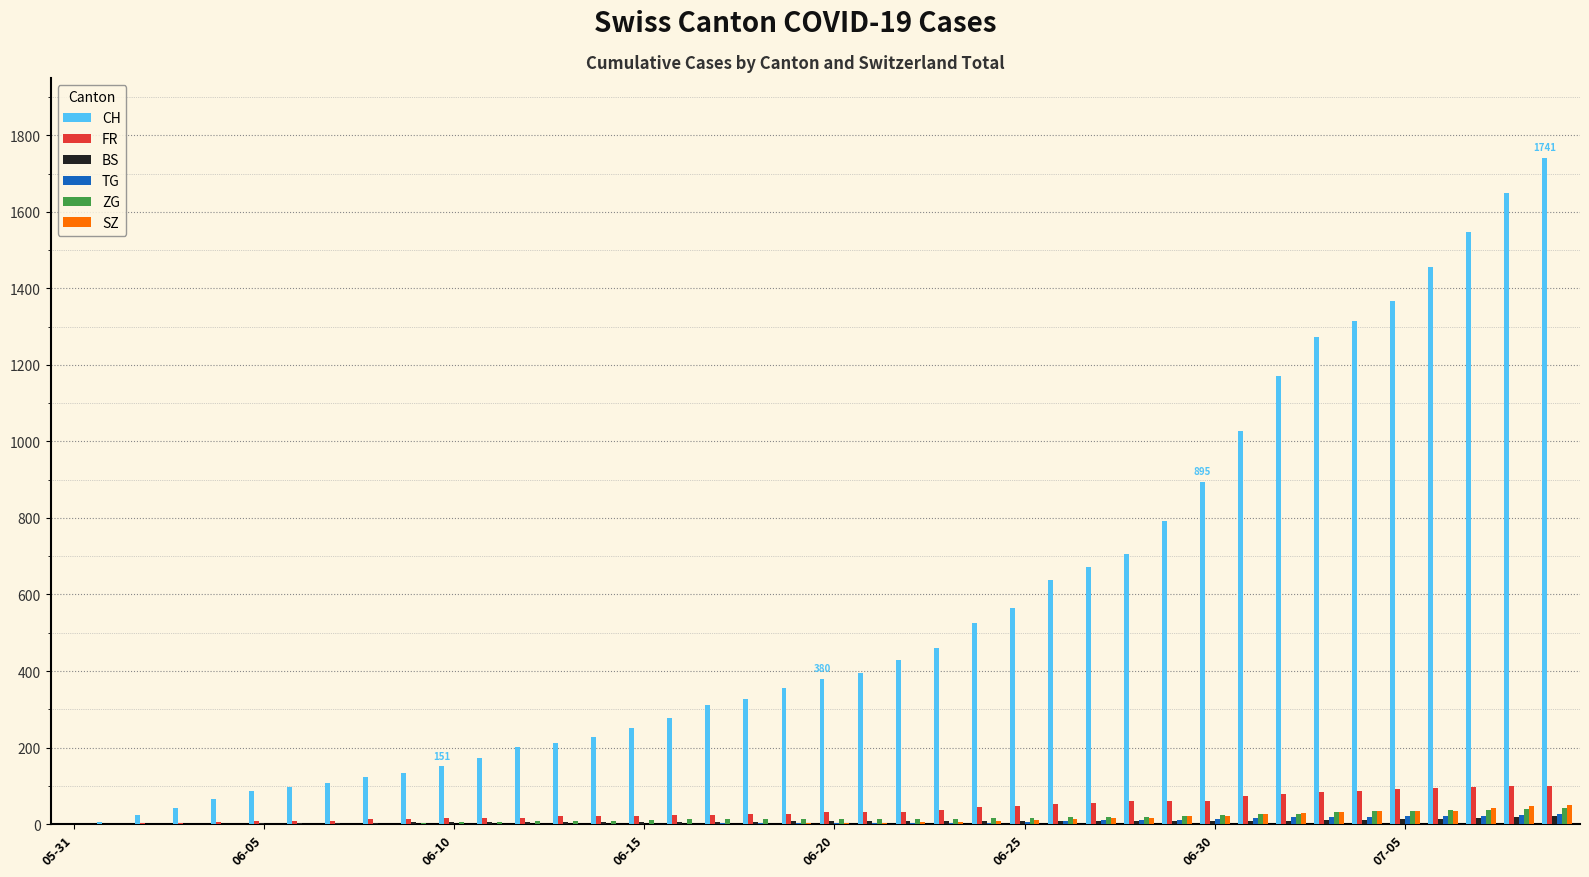

Which series has the largest total across all categories?

CH